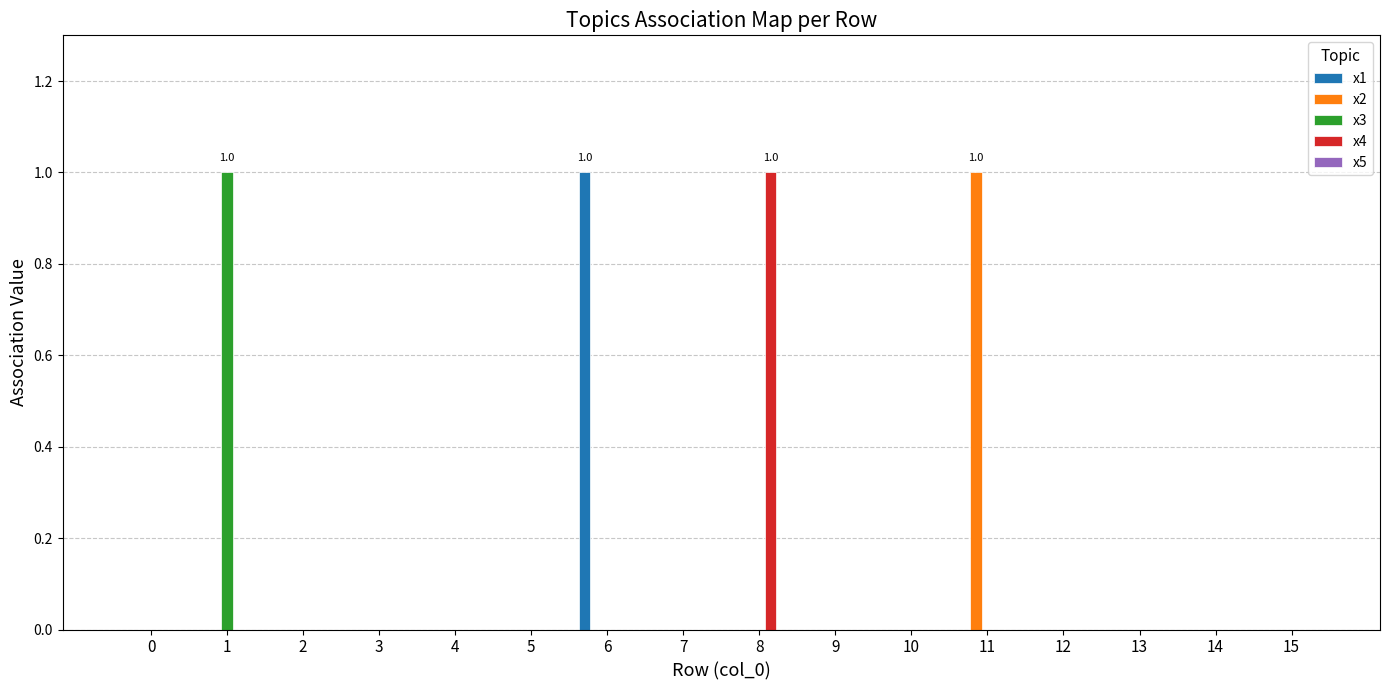

The x4 series shows 0 at 5. True or false?

True